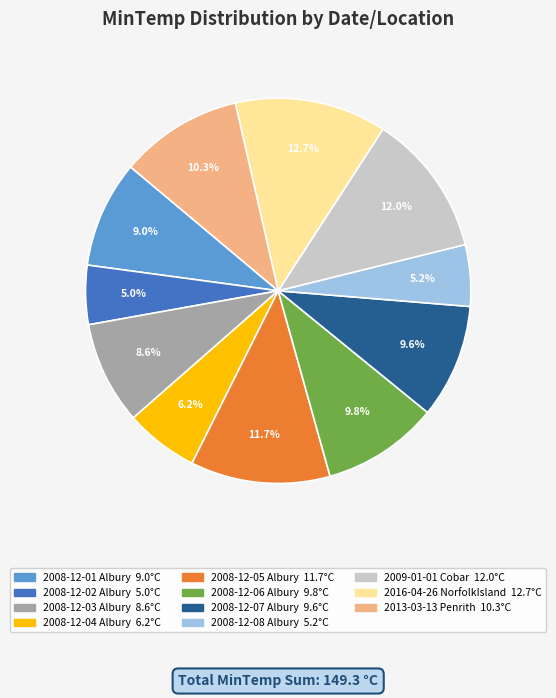

Approximately how many times larger is the value at 2008-12-02 Albury compared to 2016-04-26 NorfolkIsland?

0.4